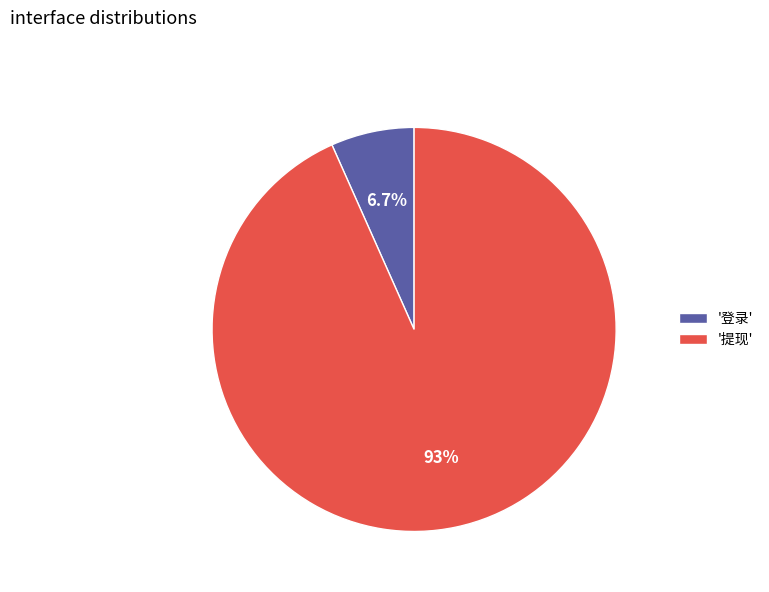

Count the number of slices in the pie.

2